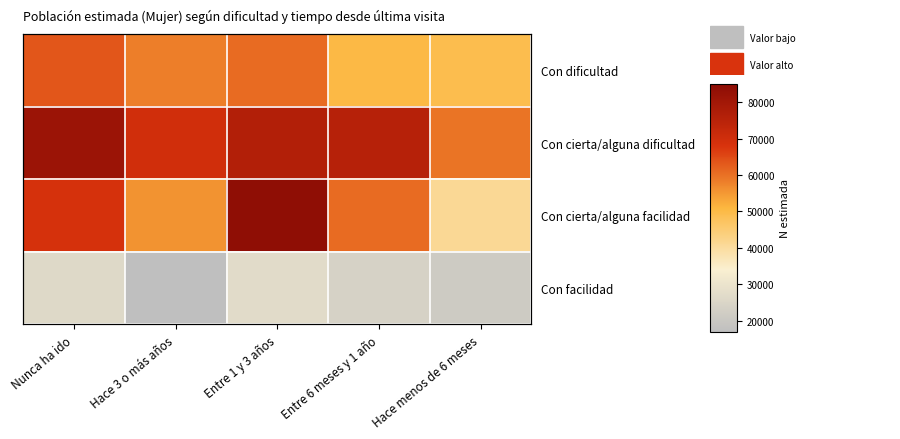

What is the minimum value shown in the chart?

17087